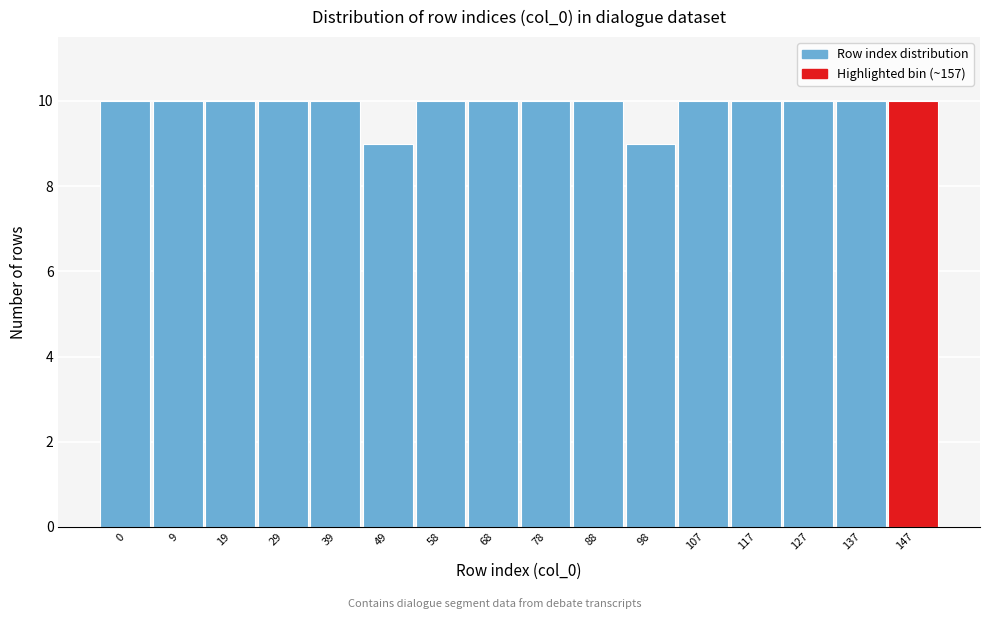

Reading left to right, extract all data points from this chart.

10	10	10	10	10	9	10	10	10	10	9	10	10	10	10	10